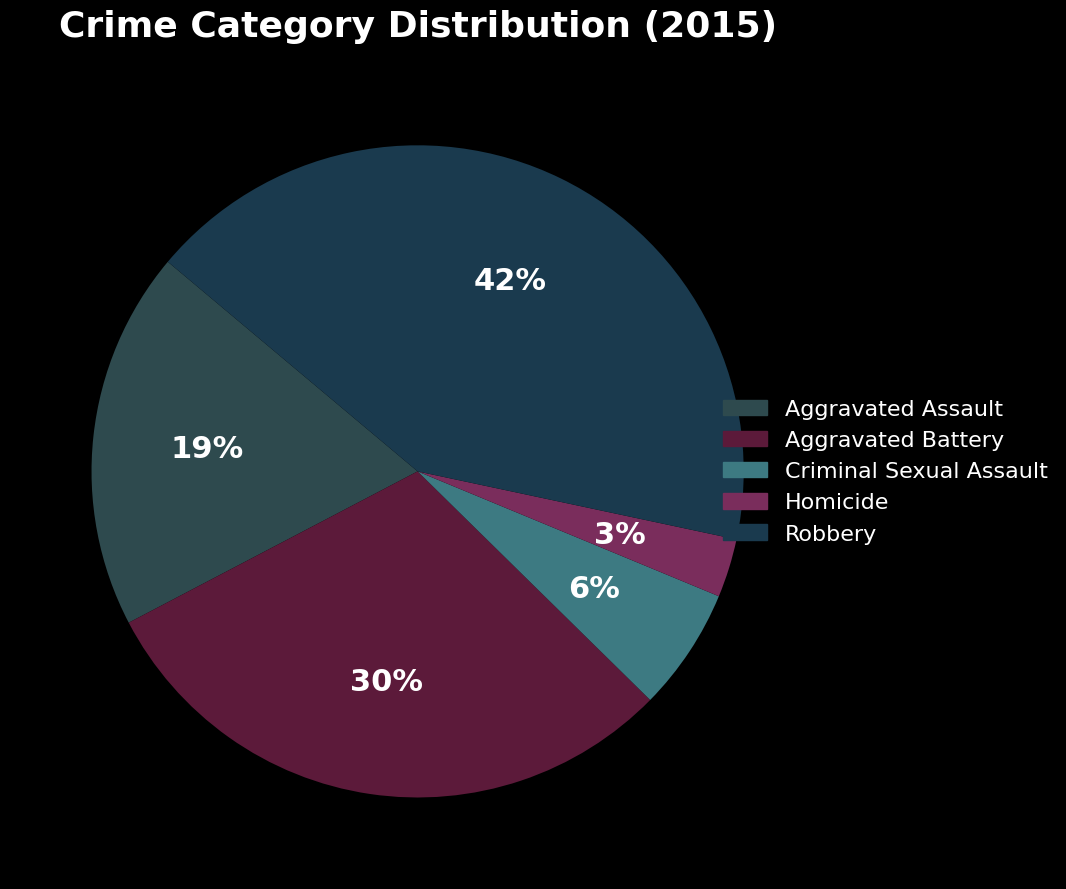

Count the number of slices in the pie.

5